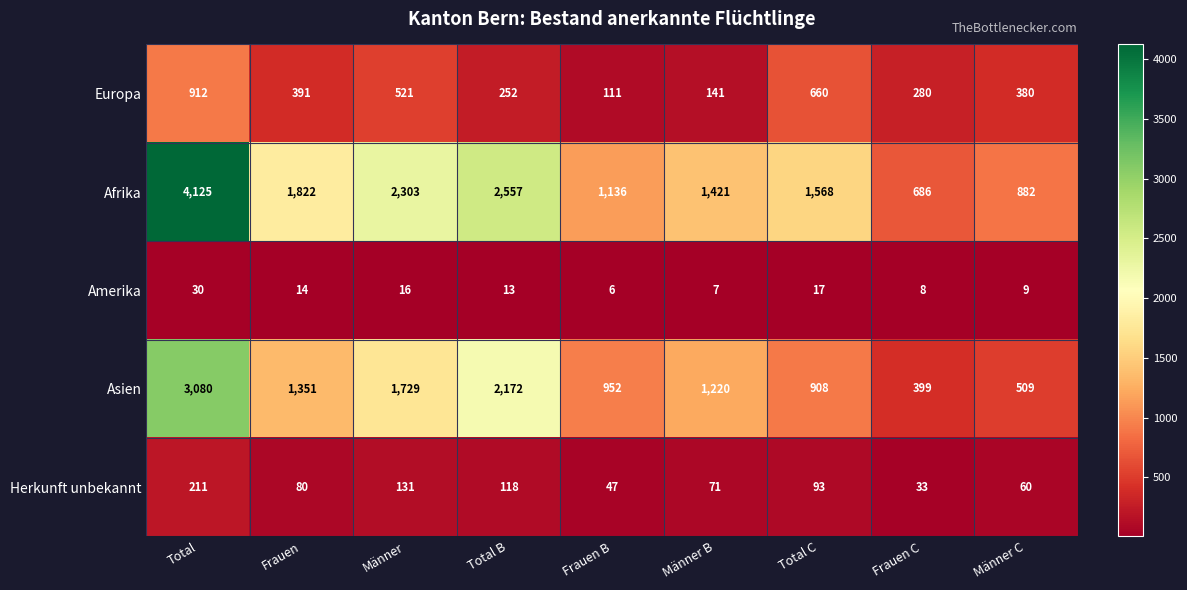

Is the value of Herkunft unbekannt at Männer B greater than the value of Europa at Männer?

No